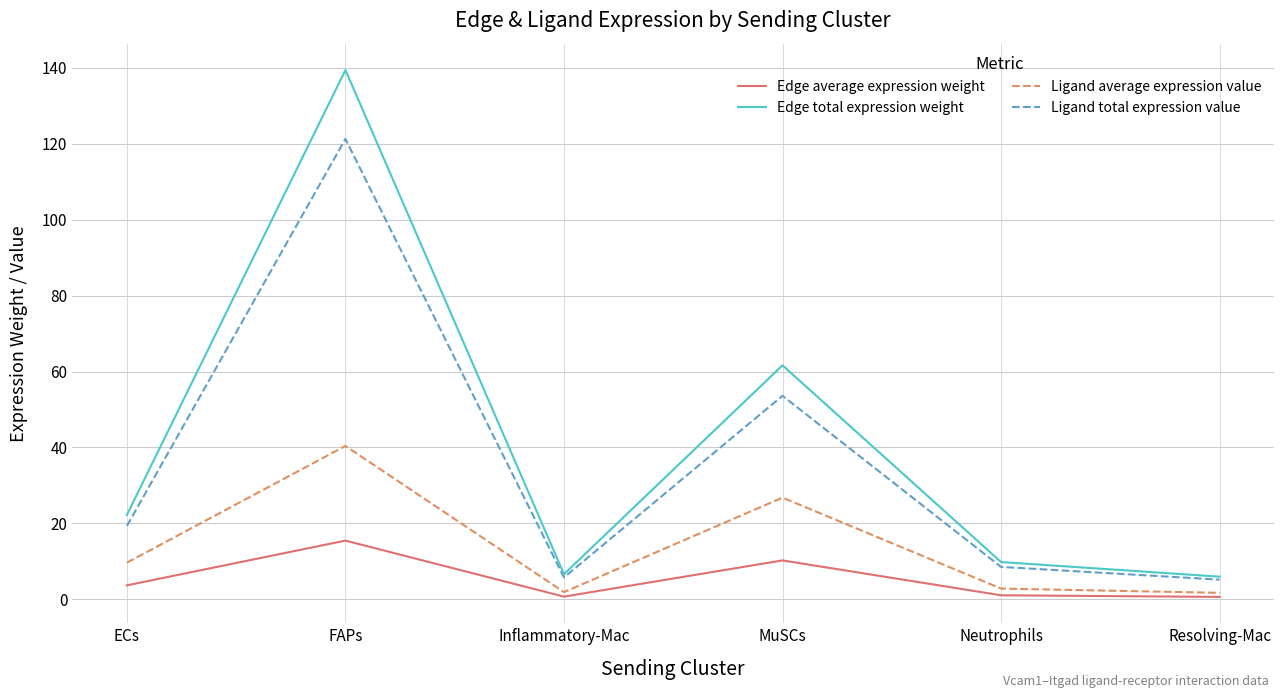

Rank the series at MuSCs from highest to lowest value.

Edge total expression weight, Ligand total expression value, Ligand average expression value, Edge average expression weight